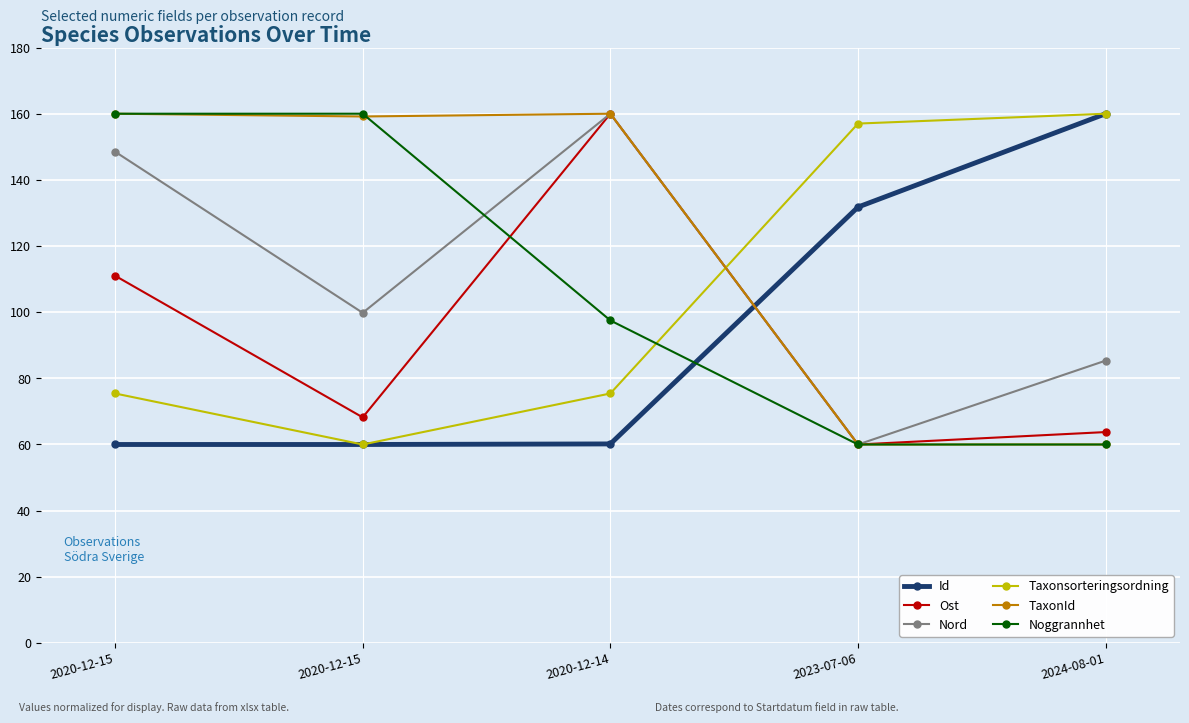

What are all the series names shown in the legend?

Id, Ost, Nord, Taxonsorteringsordning, TaxonId, Noggrannhet